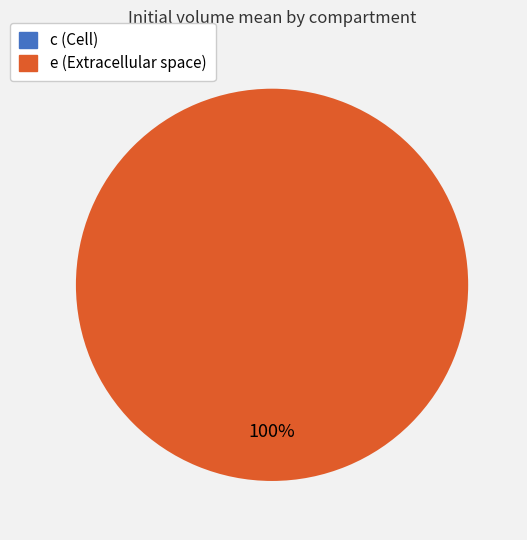

What percentage do e and c together represent?

100.0%